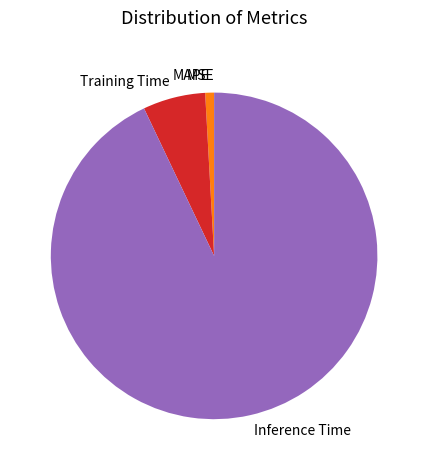

True or false: MAPE accounts for 1% of the total.

True